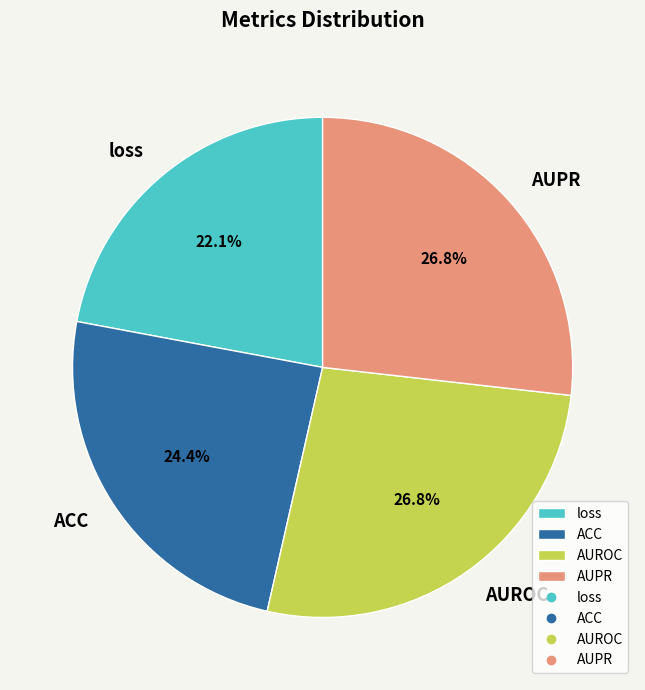

Count the number of slices in the pie.

4